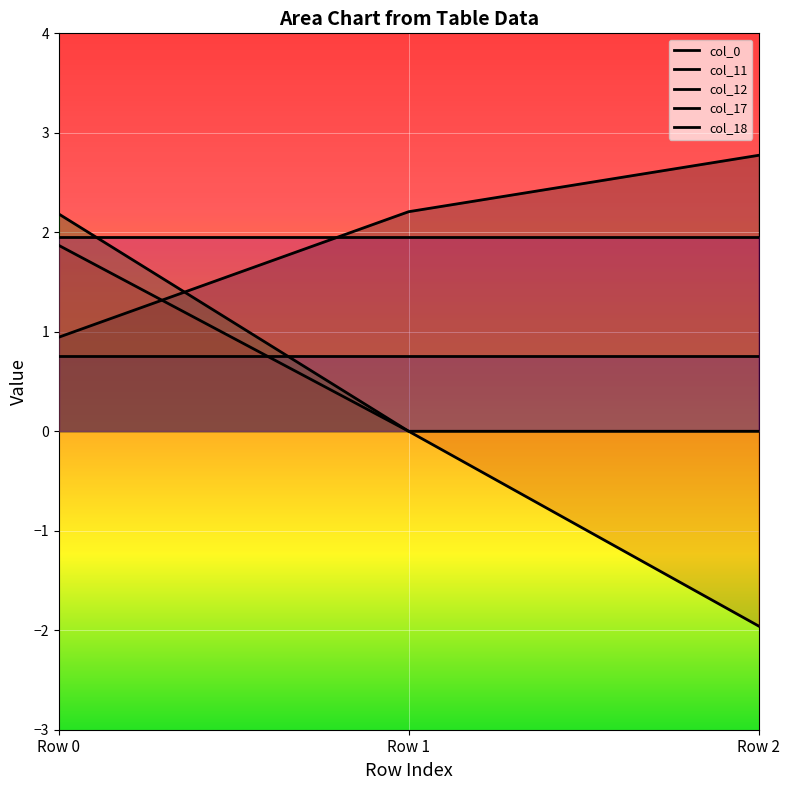

Reading right to left, what are all the values shown in this chart?

col_0: 2.8	2.2	0.9
col_11: 0.8	0.8	0.8
col_12: -2.0	0.0	1.9
col_17: 0.0	0.0	2.2
col_18: 1.9	1.9	1.9